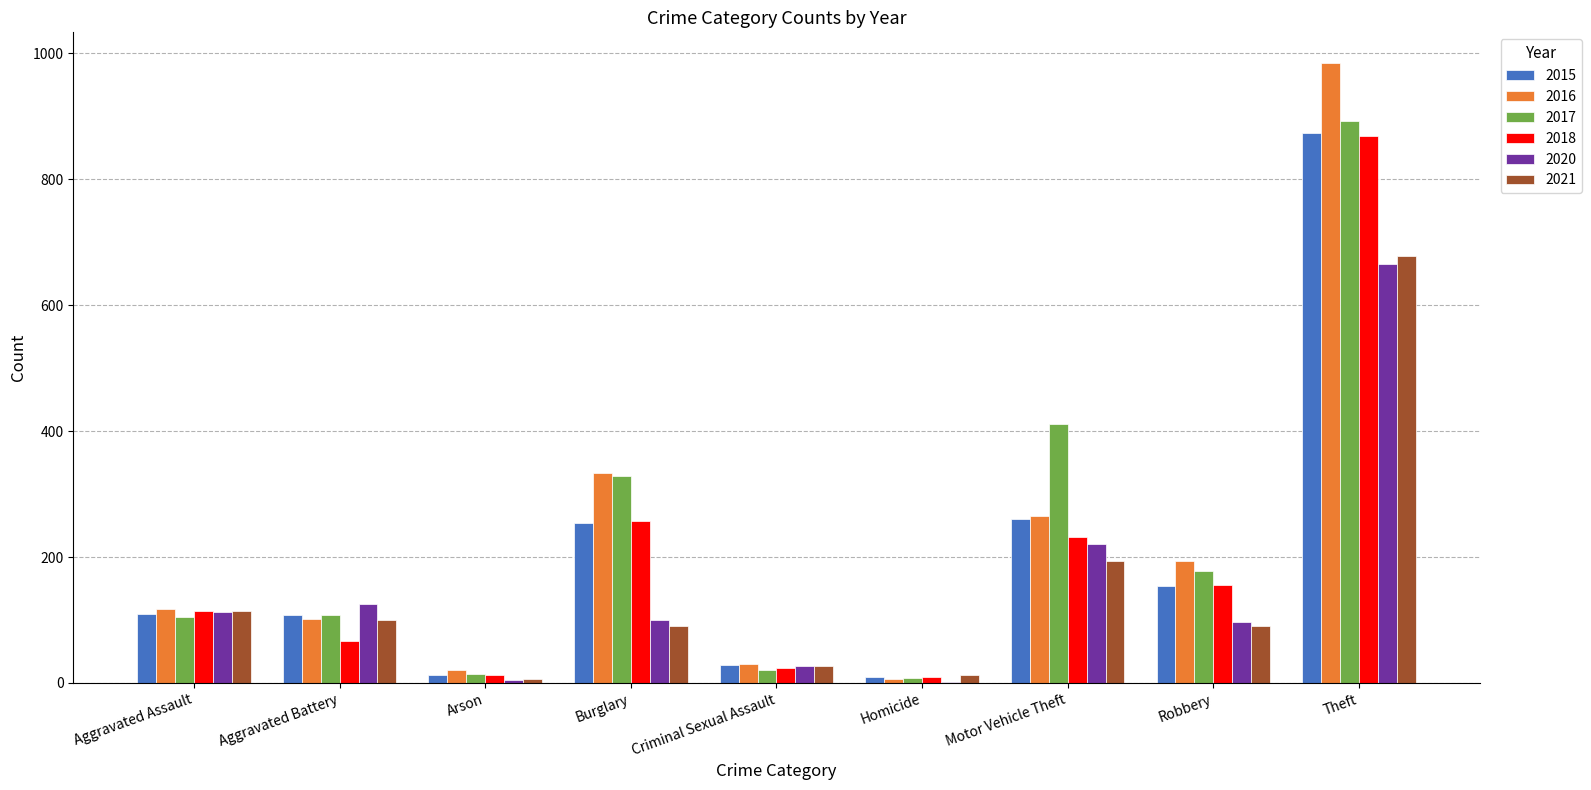

Is it true that 2015 equals 58 at Robbery?

False